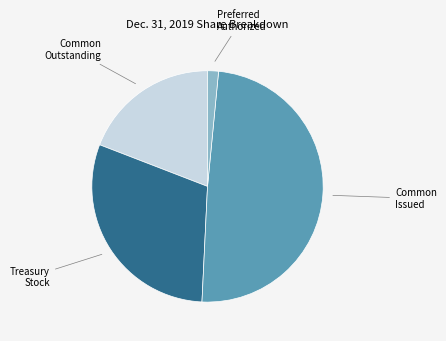

Is there any slice that represents more than half of the pie?

No